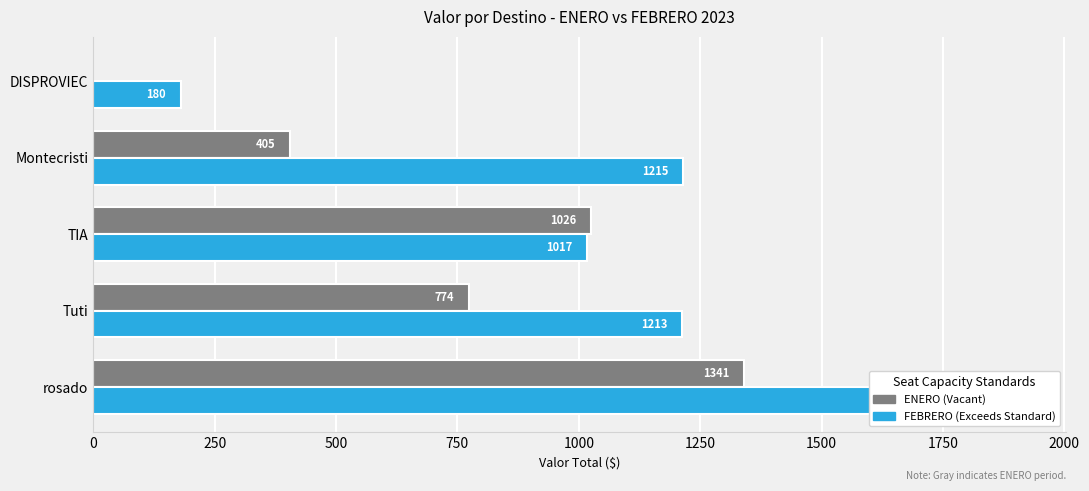

The FEBRERO series shows 819 at 0. True or false?

False